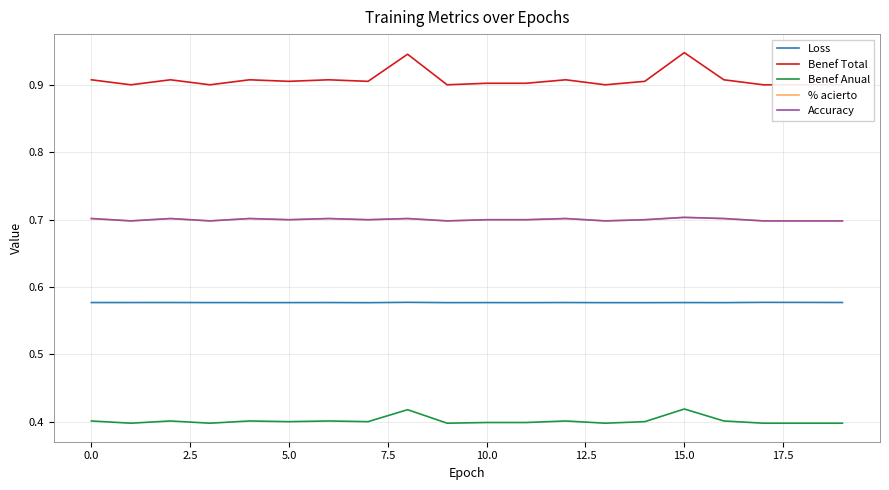

True or false: Benef Anual and Accuracy cross at least once.

False